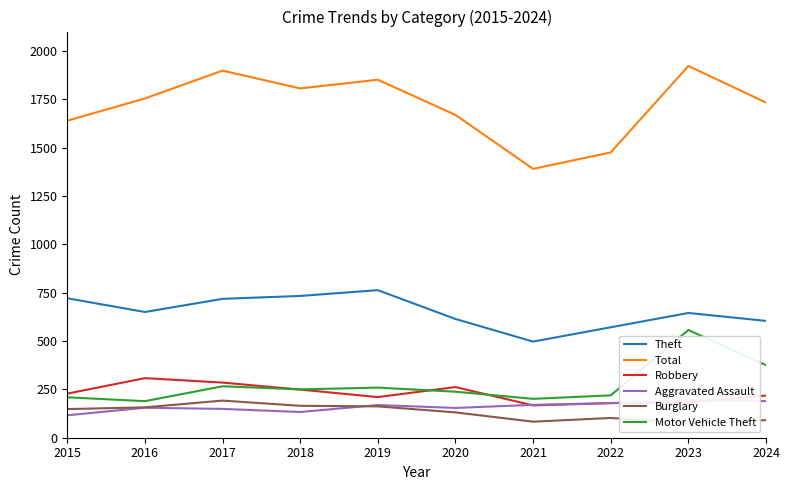

Reading left to right, what are all the values shown in this chart?

Theft: 2015=721	2016=650	2017=718	2018=733	2019=763	2020=614	2021=497	2022=571	2023=645	2024=604
Total: 2015=1639	2016=1754	2017=1898	2018=1806	2019=1851	2020=1669	2021=1390	2022=1475	2023=1922	2024=1733
Robbery: 2015=228	2016=308	2017=285	2018=249	2019=210	2020=262	2021=167	2022=179	2023=181	2024=218
Aggravated Assault: 2015=116	2016=155	2017=149	2018=133	2019=169	2020=154	2021=170	2022=179	2023=194	2024=189
Burglary: 2015=148	2016=157	2017=192	2018=165	2019=162	2020=131	2021=83	2022=102	2023=76	2024=91
Motor Vehicle Theft: 2015=209	2016=189	2017=266	2018=250	2019=259	2020=238	2021=201	2022=219	2023=557	2024=375